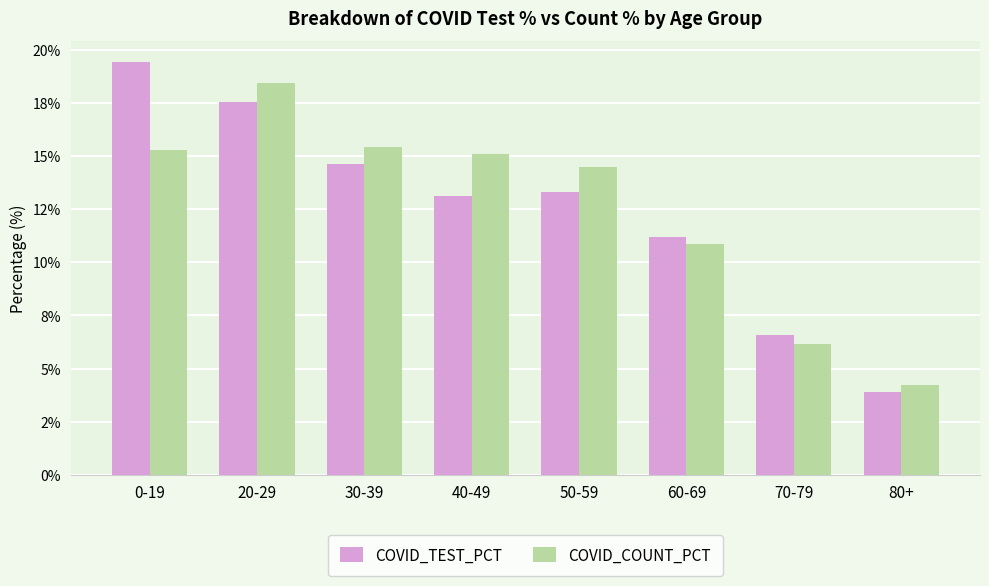

Does the chart contain stacked bars?

No